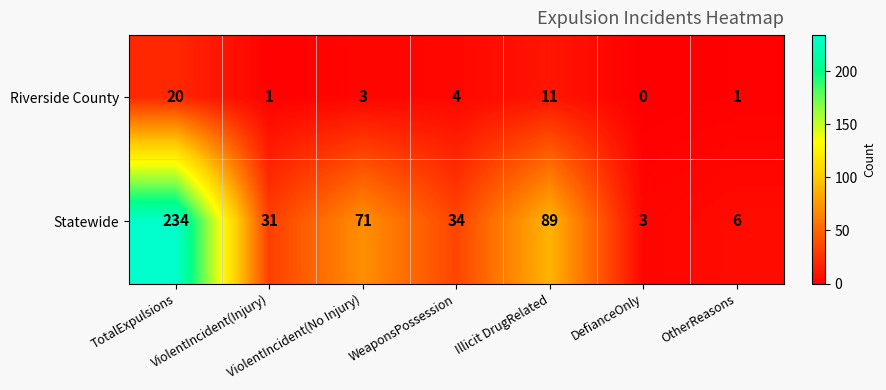

What is the maximum value shown in the chart?

234